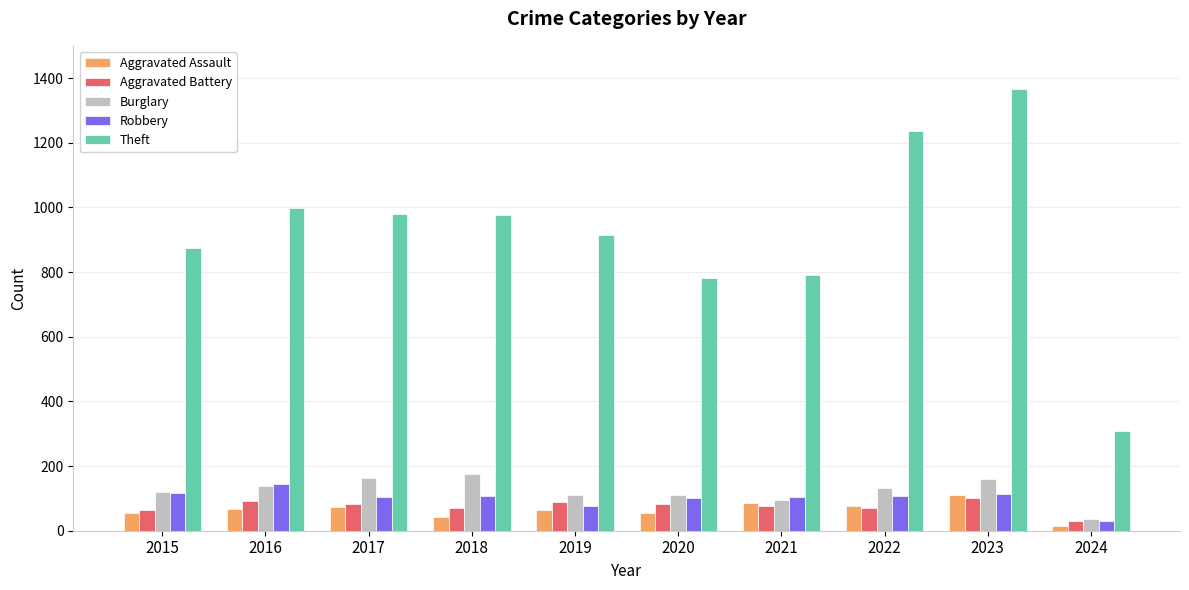

What are all the series names shown in the legend?

Aggravated Assault, Aggravated Battery, Burglary, Robbery, Theft